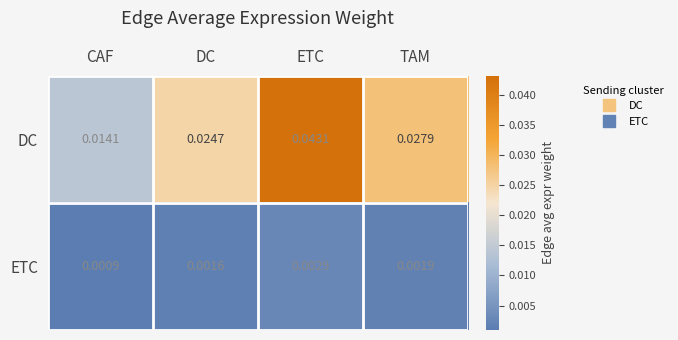

At how many categories does at least one series exceed 0?

4